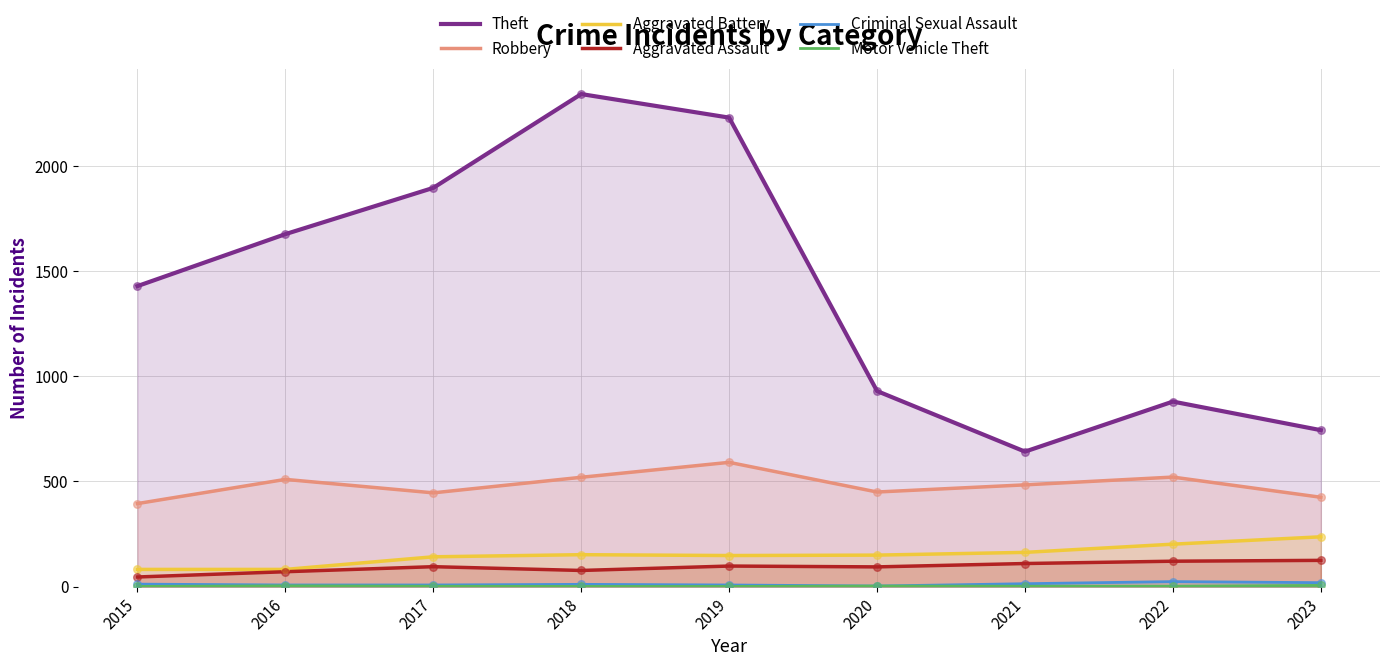

What is the total value across all series at 2021?

1415